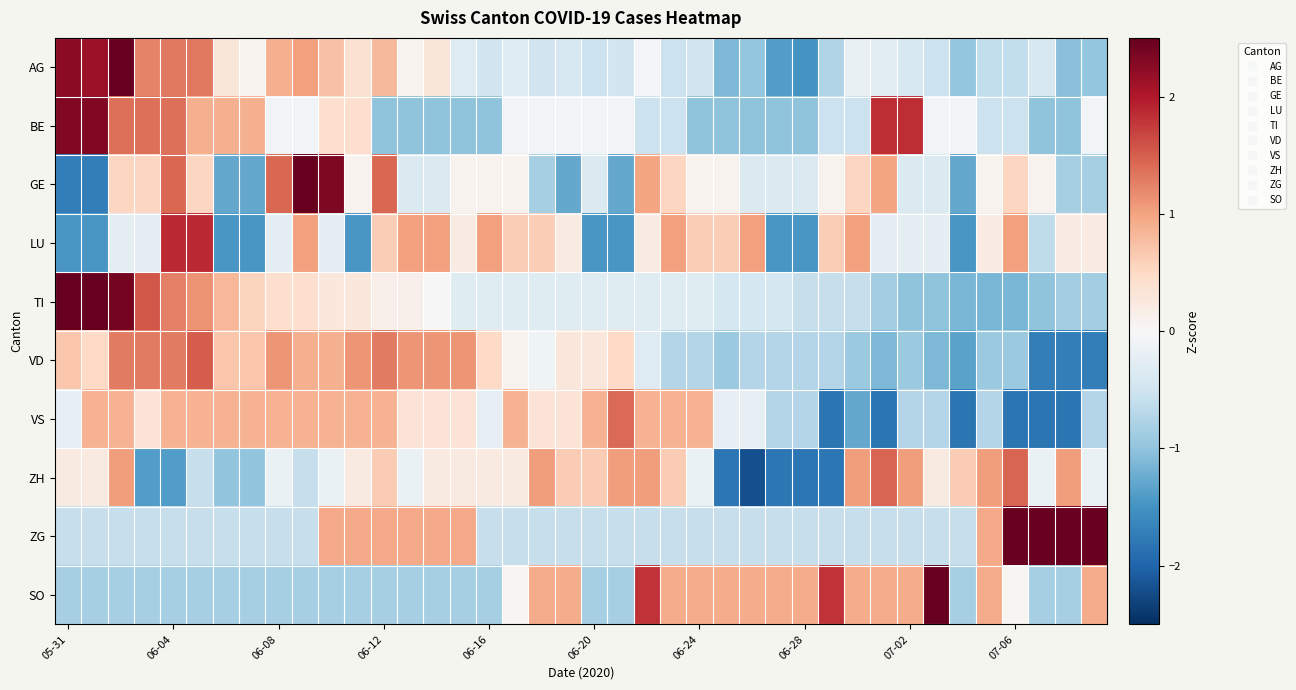

How many series are shown in this chart?

10